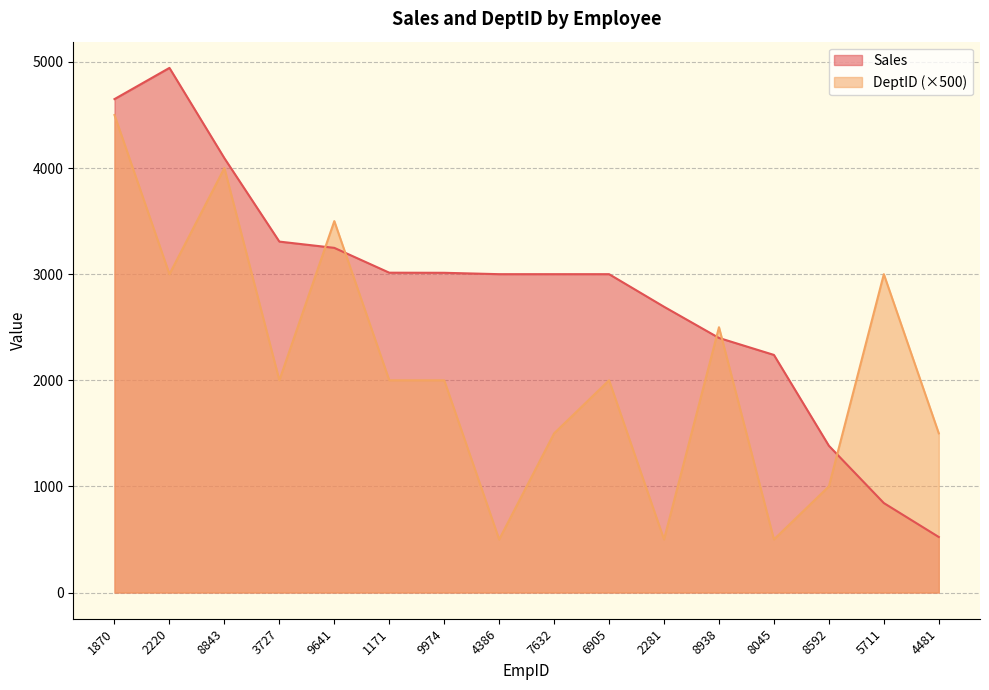

What is the value of the Sales point at the 1st from the left?

4650